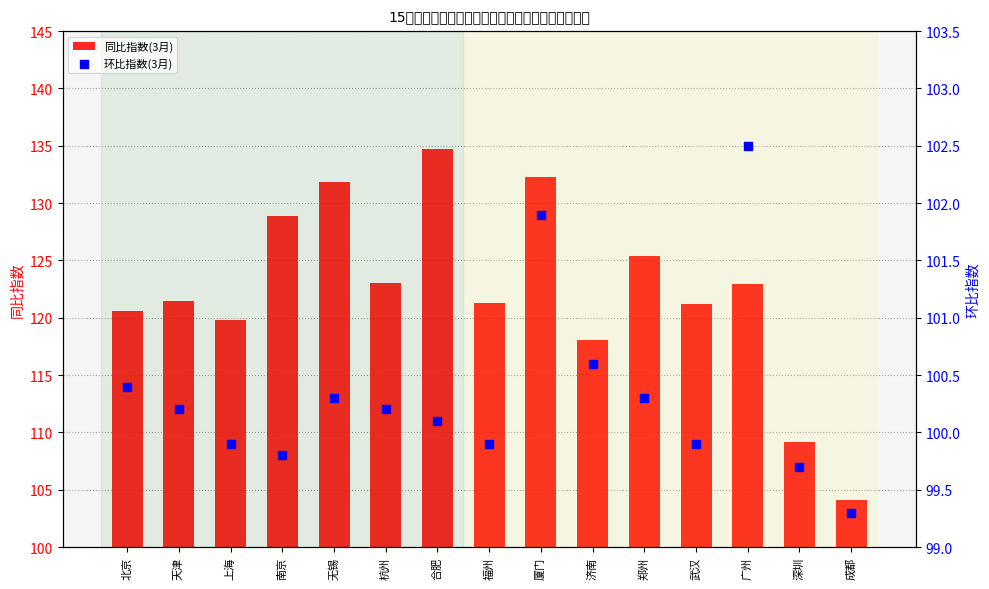

Which series has the largest total across all categories?

同比指数(3月)